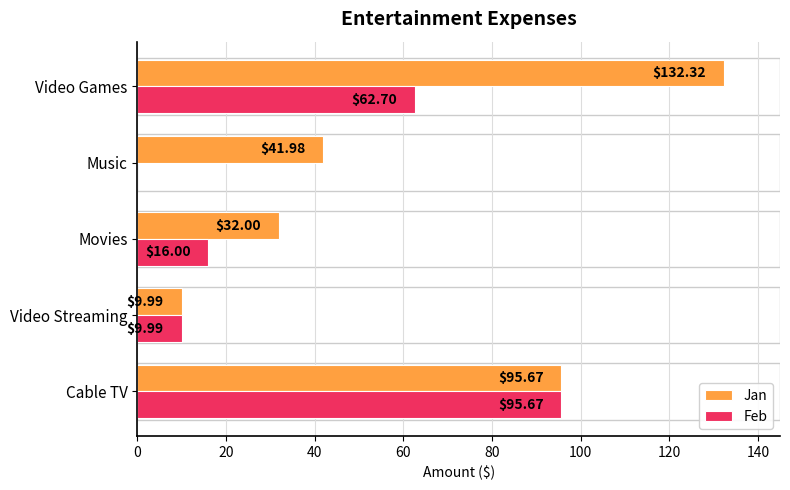

Which category has the highest value across all series?

Video Games